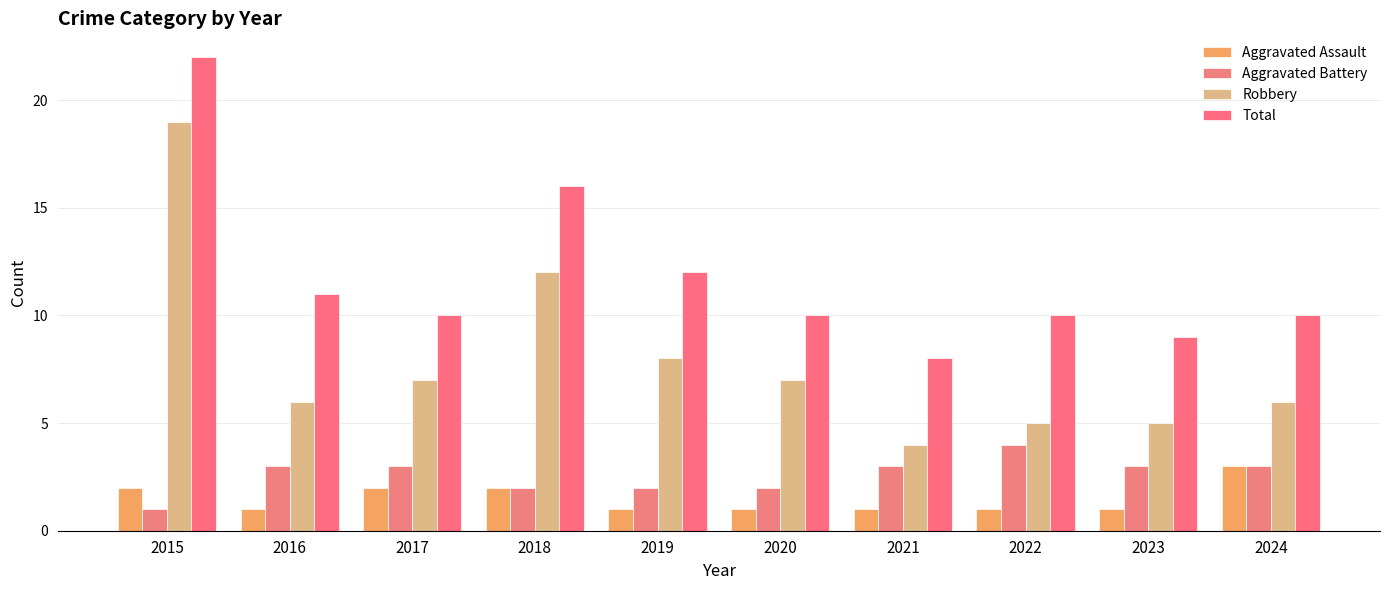

List the series in order of their peak value, lowest first.

Aggravated Assault, Aggravated Battery, Robbery, Total